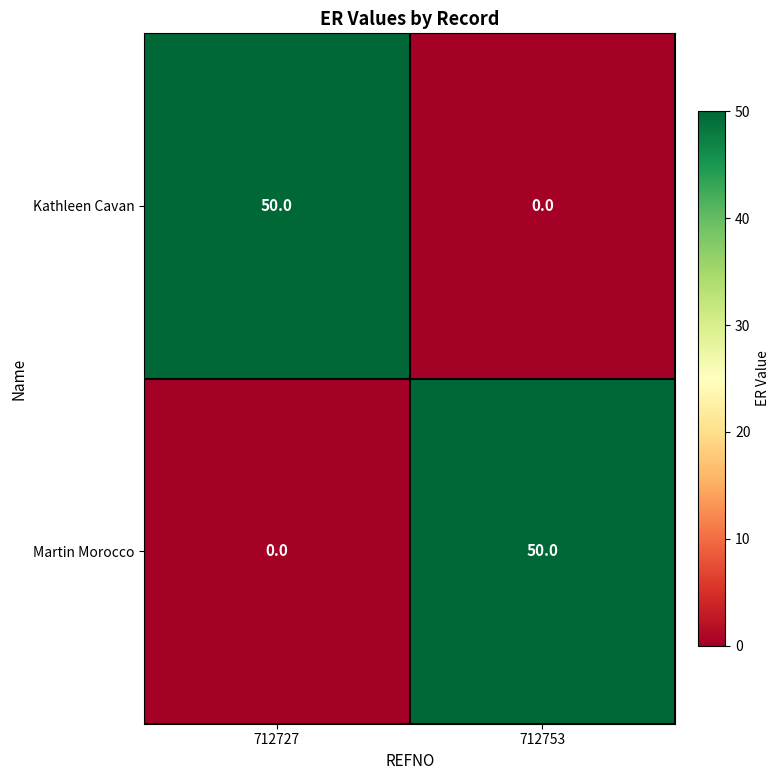

At how many categories does at least one series exceed 39?

2